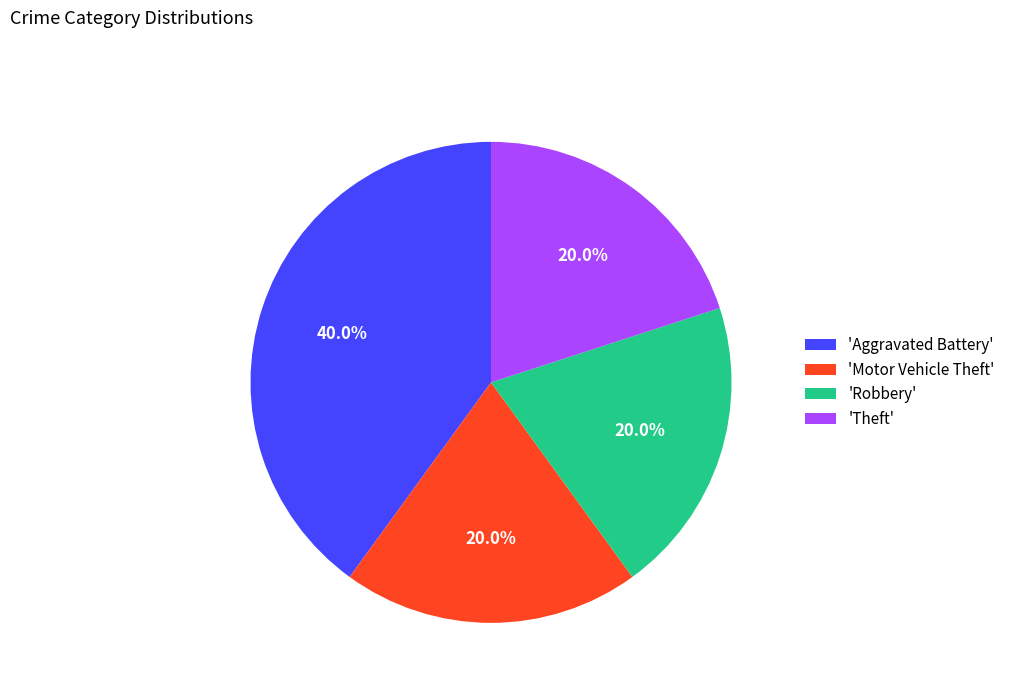

How much of the chart is everything except 'Robbery'?

80.0%